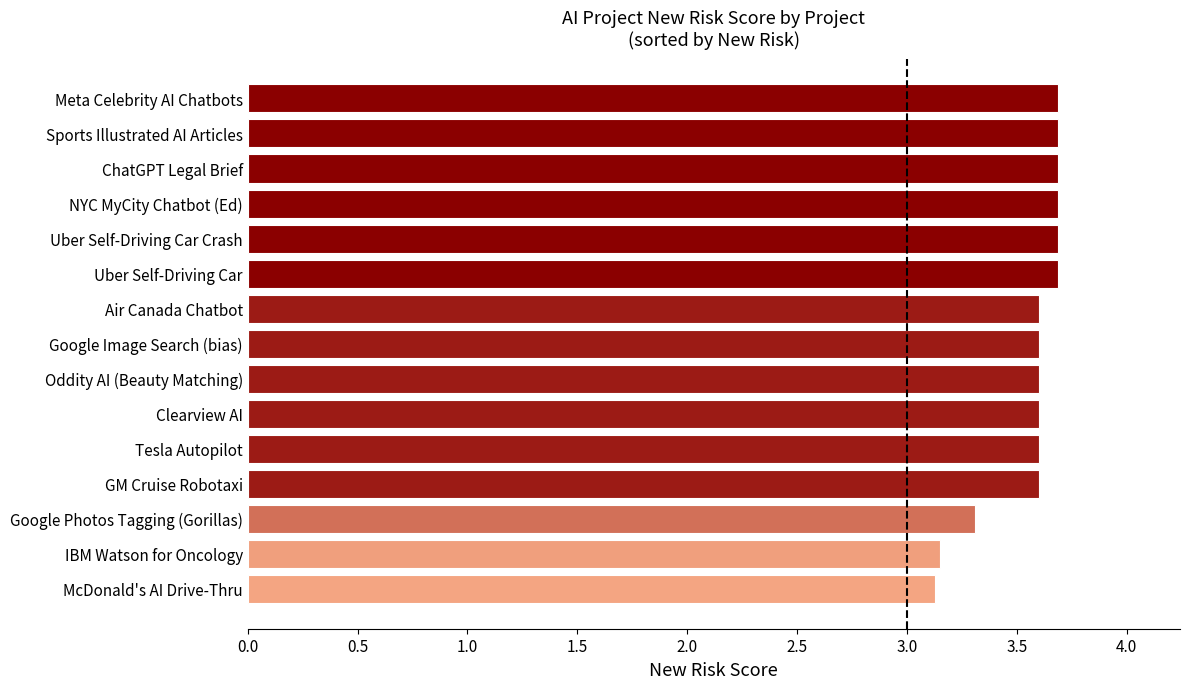

True or false: the data shows 3.3 at Google Photos Tagging (Gorillas).

True